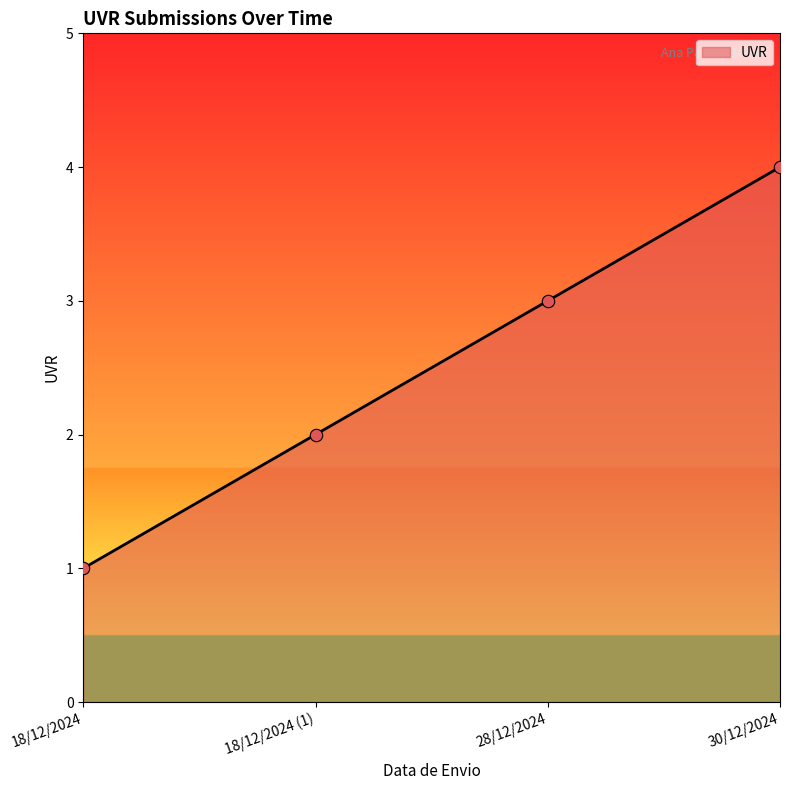

What is the ratio of the value at 30/12/2024 to the value at 18/12/2024?

4.0